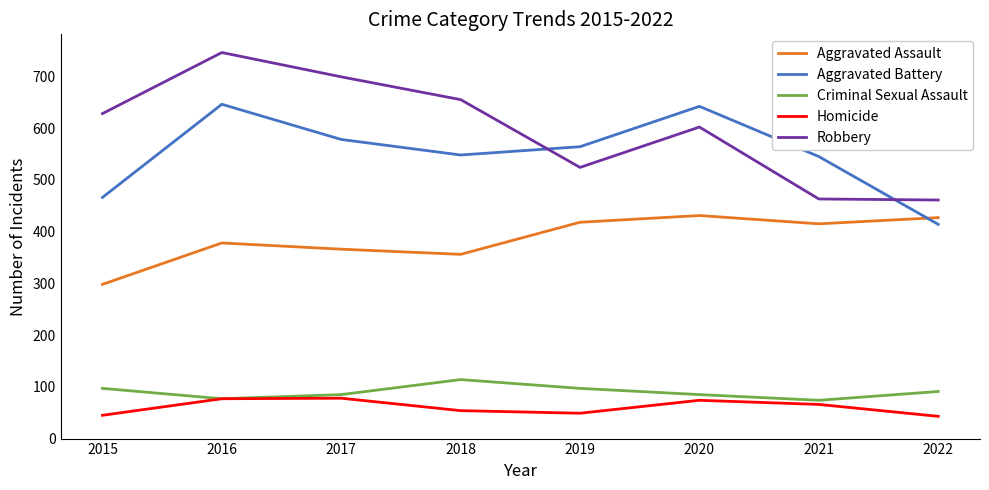

What is the sum of the Aggravated Battery values at 2016 and 2015?

1112